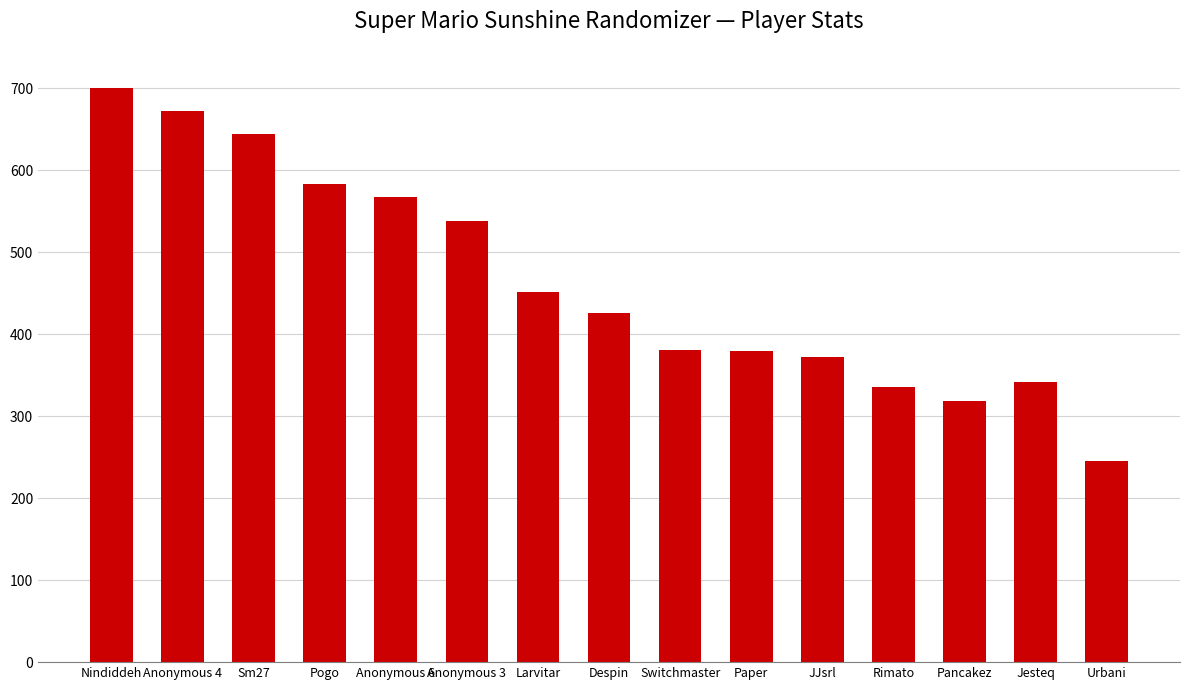

Does the chart contain stacked bars?

No